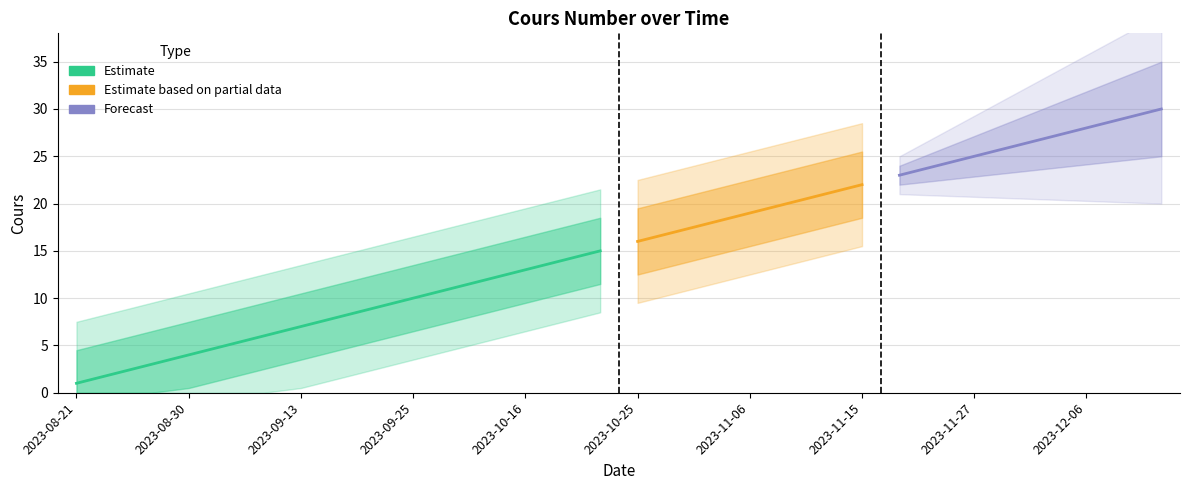

Which has a higher value, 2023-12-15 or 2023-11-06?

2023-12-15